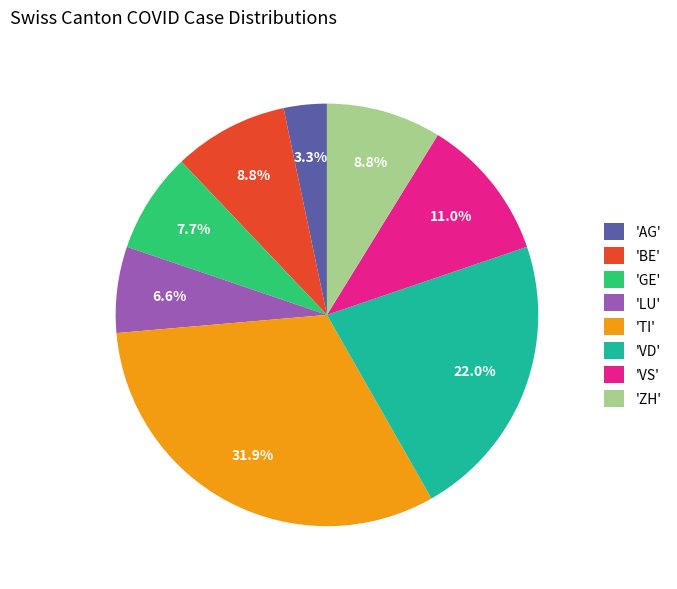

Approximately how many times larger is the value at 'AG' compared to 'LU'?

0.5